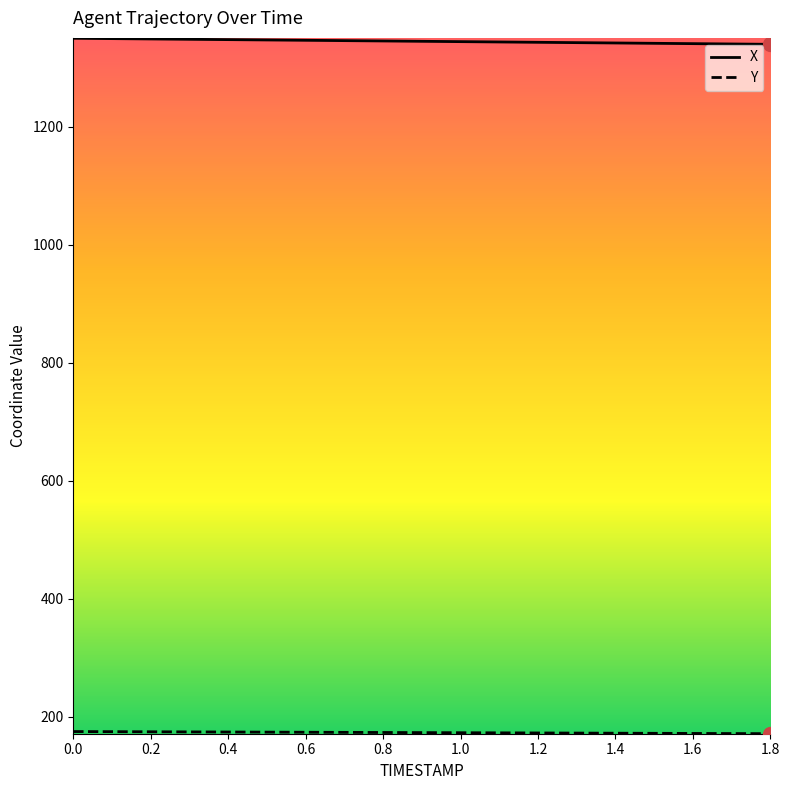

What is the minimum value for X?

1339.4